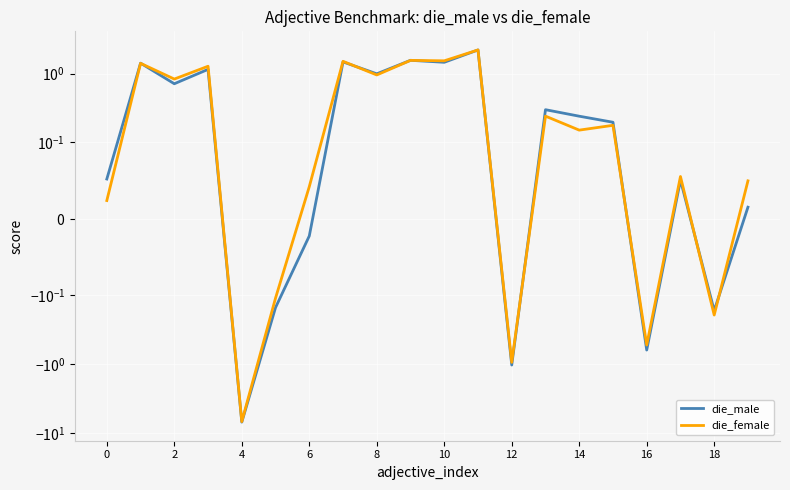

Count the number of categories in the chart.

20